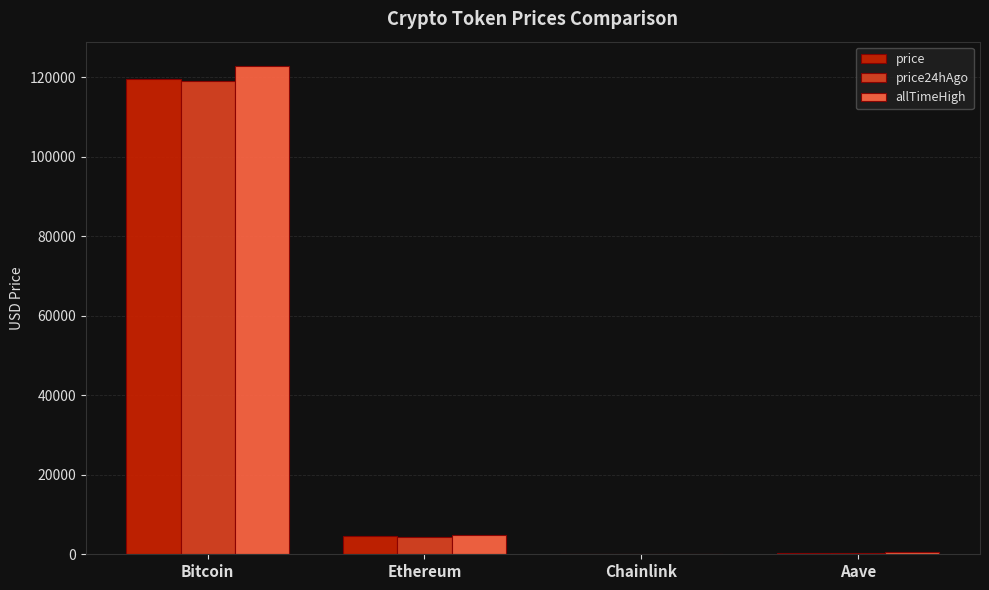

Is the value of price24hAgo at Chainlink greater than the value of price at Ethereum?

No